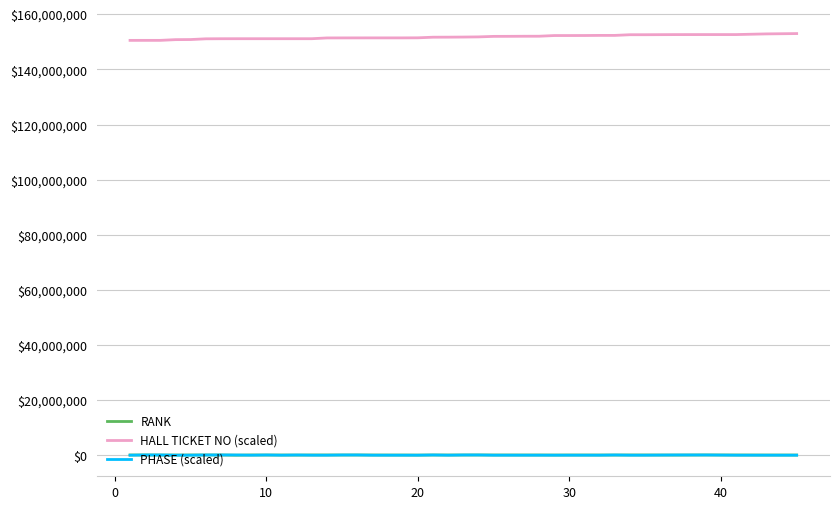

What is the sum of all HALL TICKET NO (scaled) values?

6067311113.2